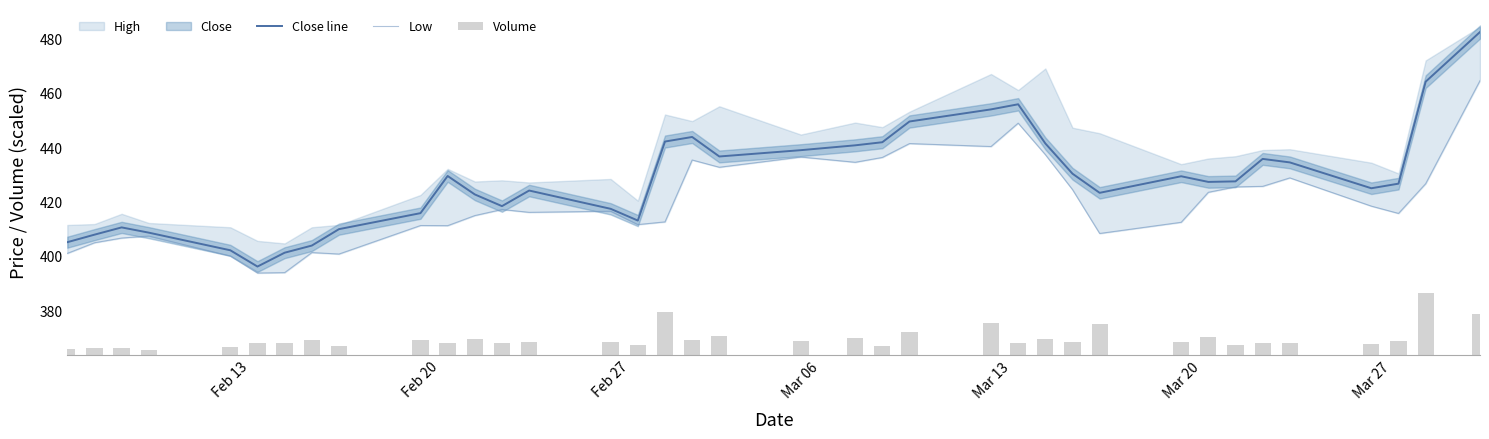

What is the highest value of the Close line series?

482.3